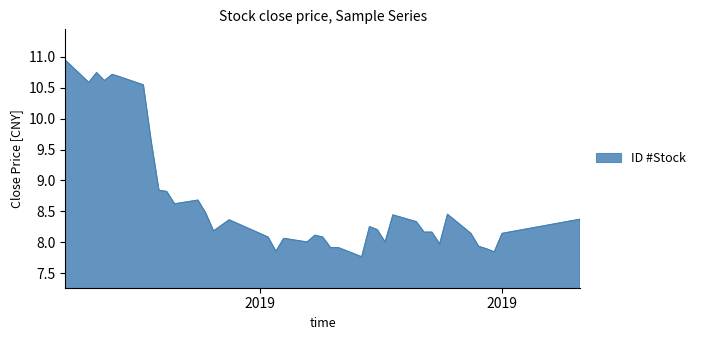

What is the difference between the maximum and minimum values?

3.2